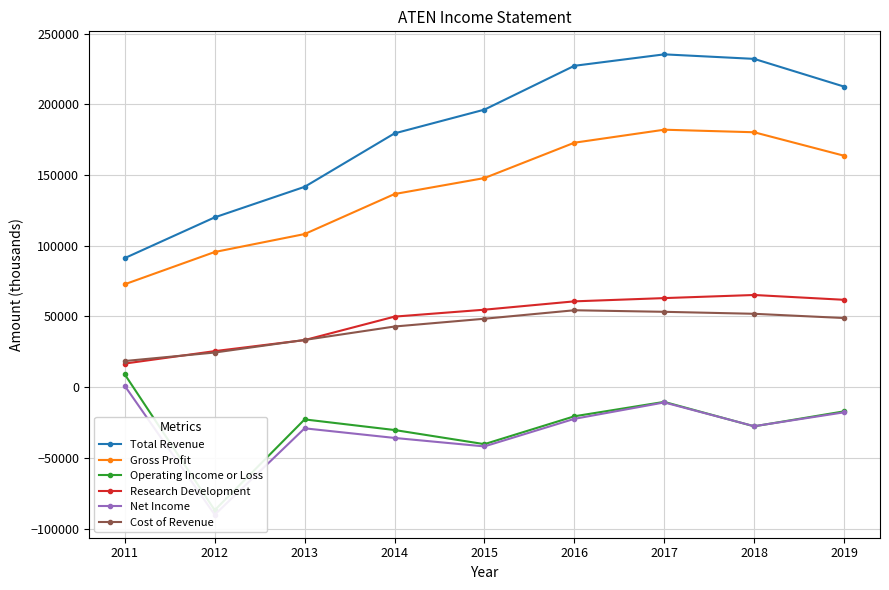

True or false: Cost of Revenue and Net Income intersect in this chart.

False